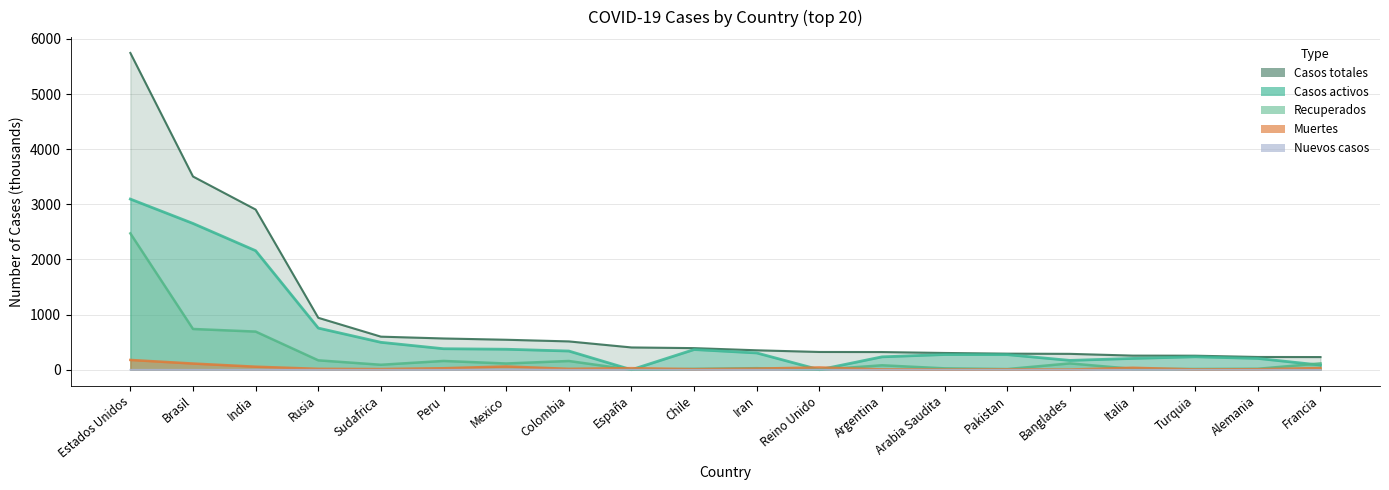

Is the value of Casos activos at India greater than the value of Recuperados at Pakistan?

Yes